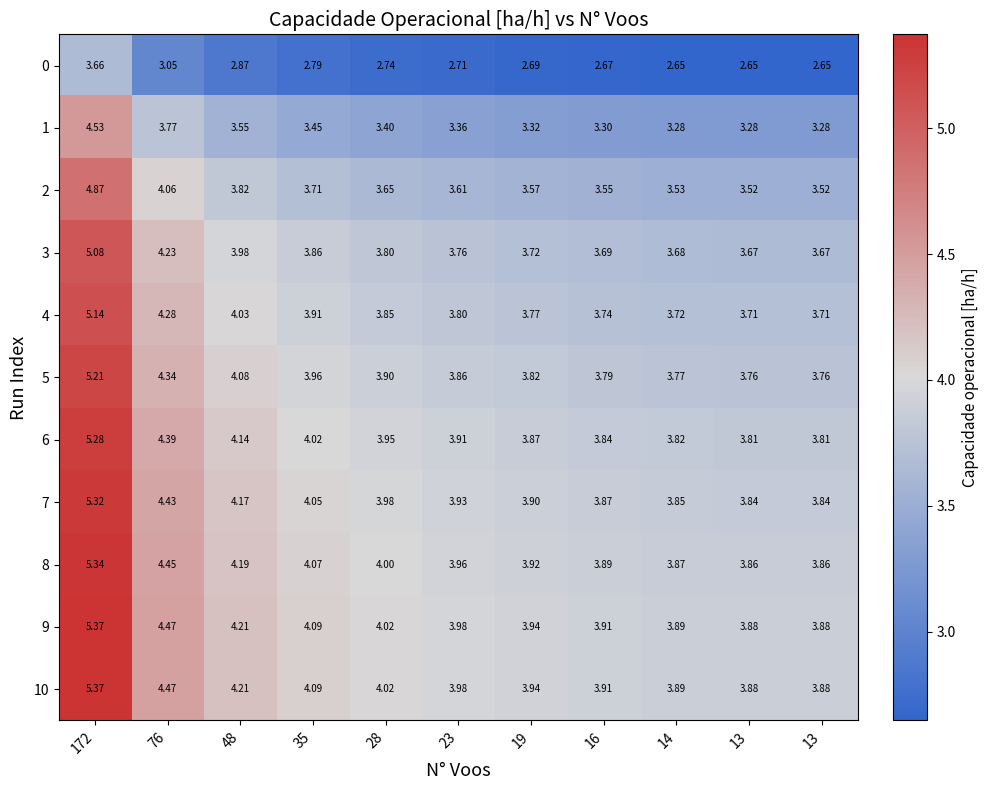

Count the number of categories in the chart.

11